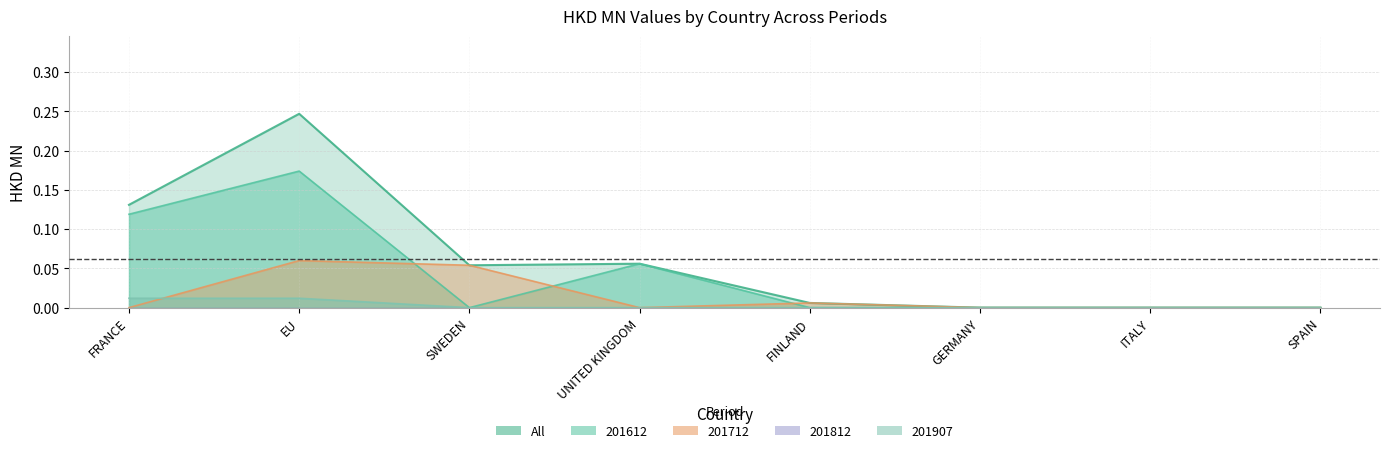

What is the label of the 4th point from the left?

UNITED KINGDOM